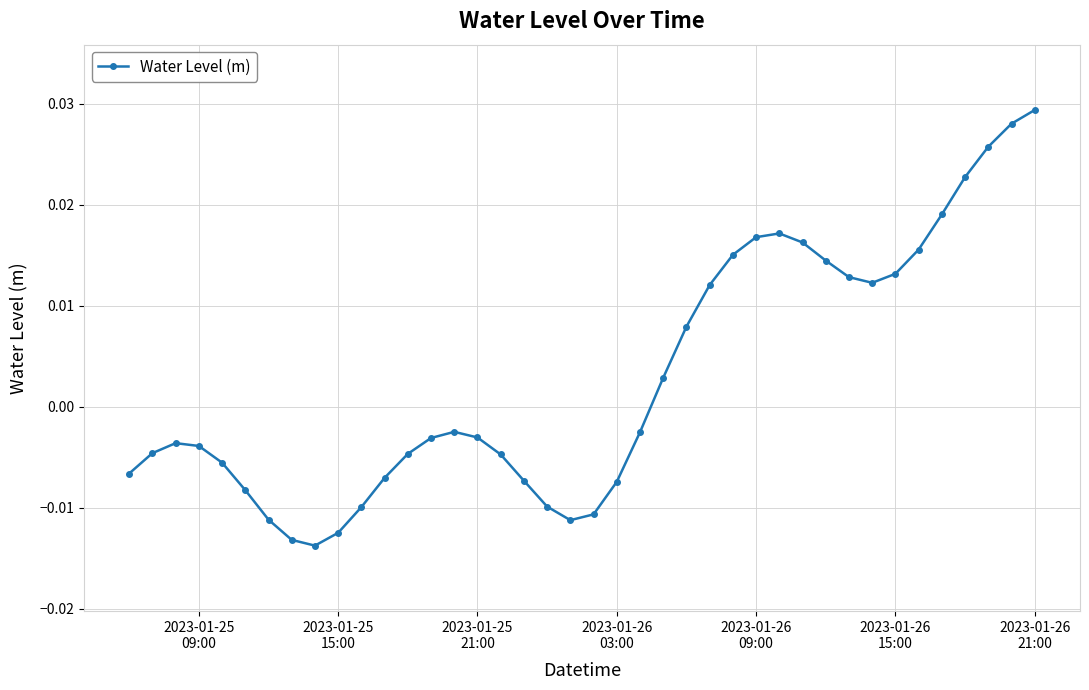

True or false: the data has more than 1 interior local peaks.

True